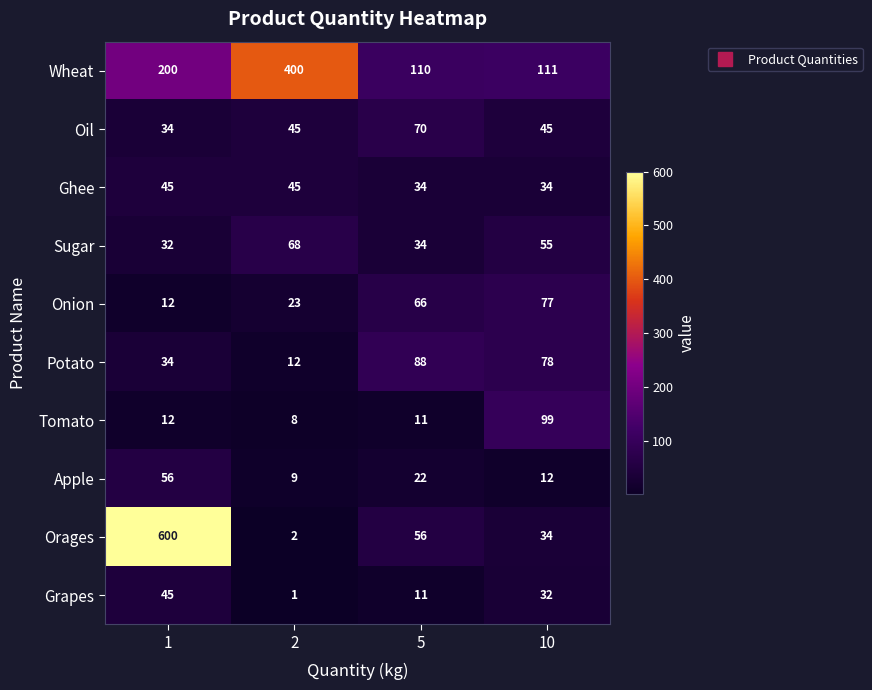

What is the total value across all series at 5?

502